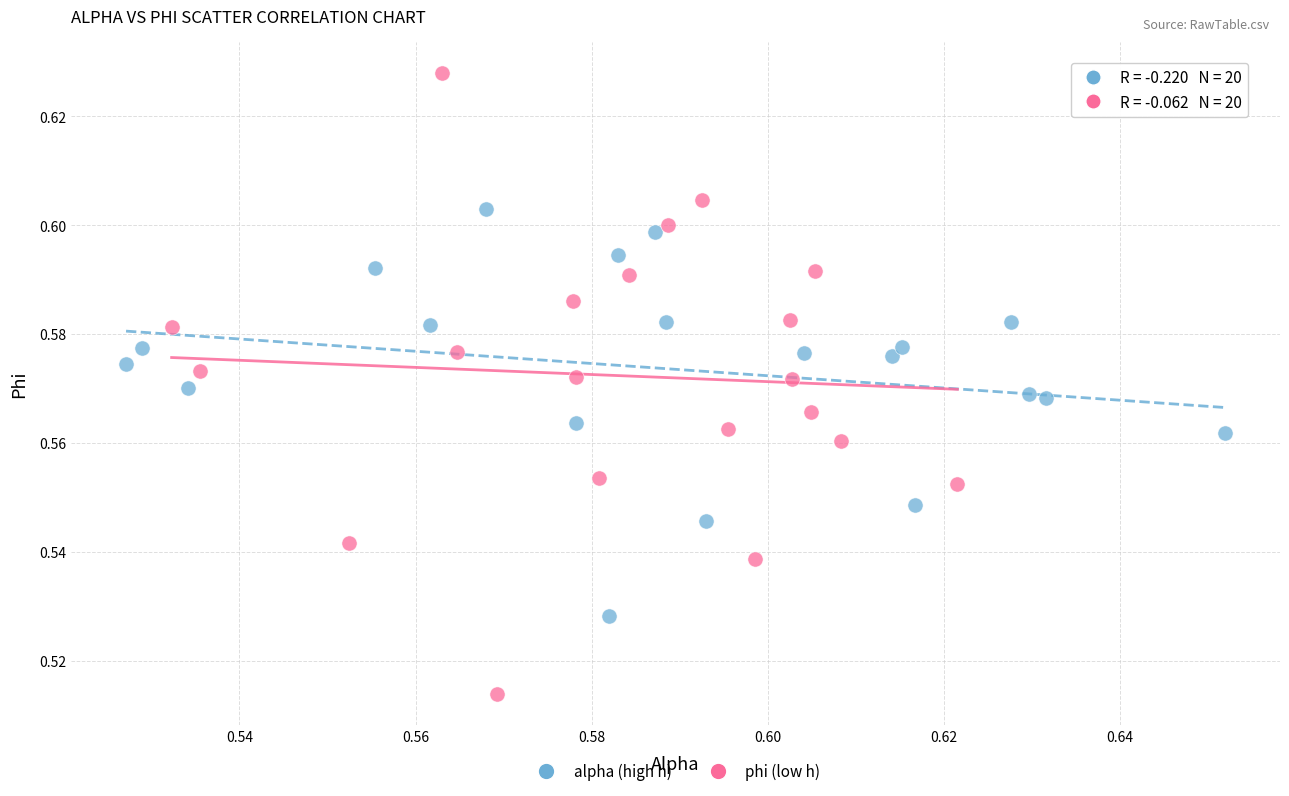

Which series contains the highest Y value?

phi (low h)